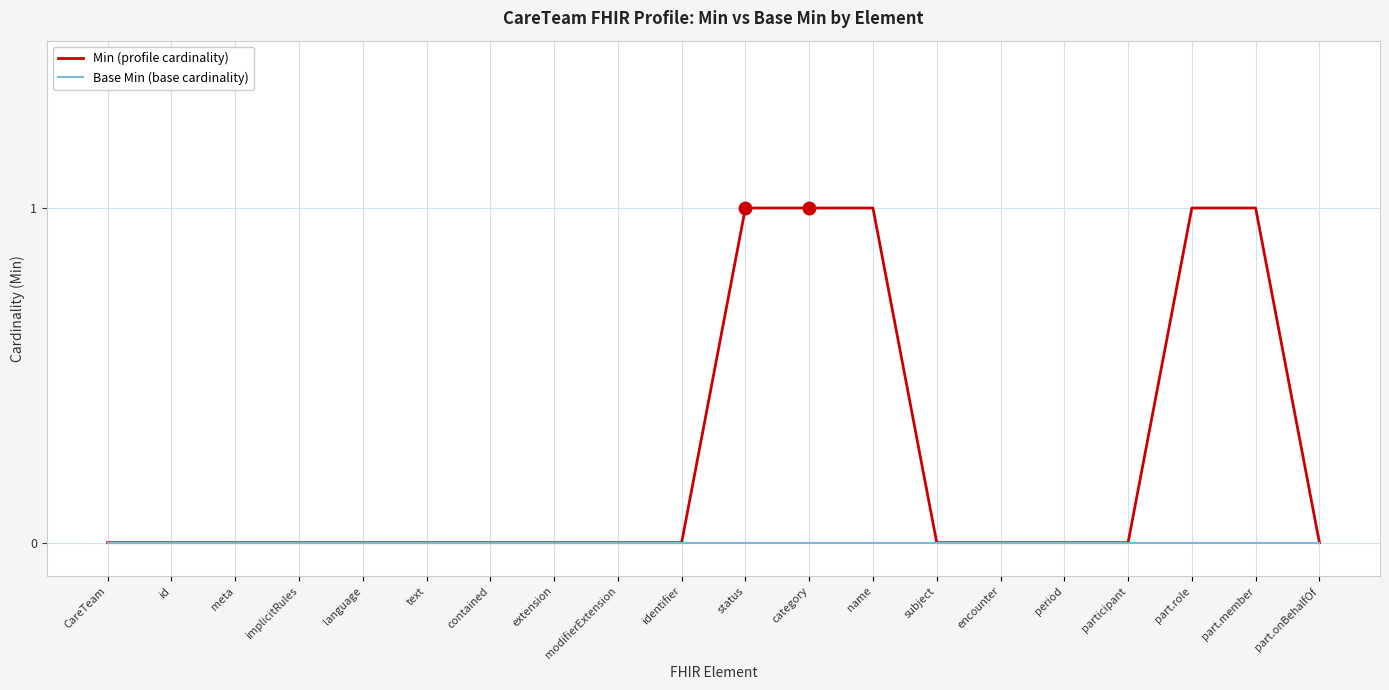

Reading right to left, what are all the values shown in this chart?

Min (profile cardinality): part.onBehalfOf=0	part.member=1	part.role=1	participant=0	period=0	encounter=0	subject=0	name=1	category=1	status=1	identifier=0	modifierExtension=0	extension=0	contained=0	text=0	language=0	implicitRules=0	meta=0	id=0	CareTeam=0
Base Min (base cardinality): part.onBehalfOf=0	part.member=0	part.role=0	participant=0	period=0	encounter=0	subject=0	name=0	category=0	status=0	identifier=0	modifierExtension=0	extension=0	contained=0	text=0	language=0	implicitRules=0	meta=0	id=0	CareTeam=0